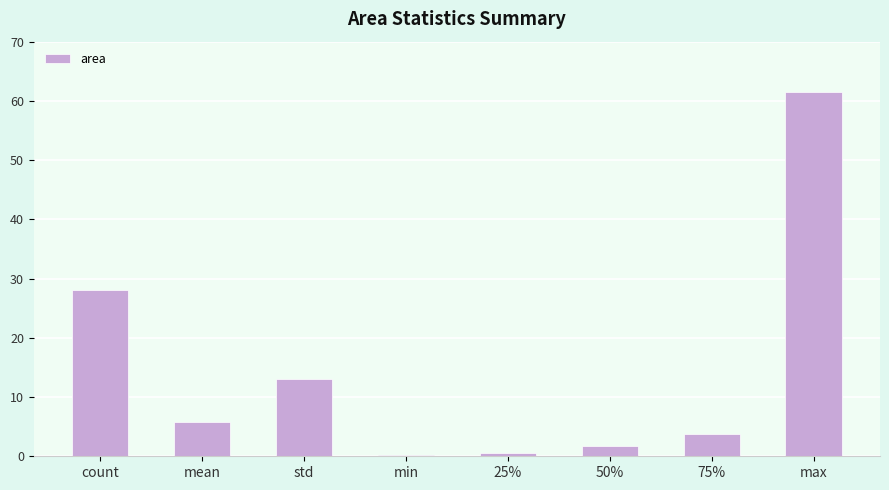

Is it true that the value at mean is 5.8?

True